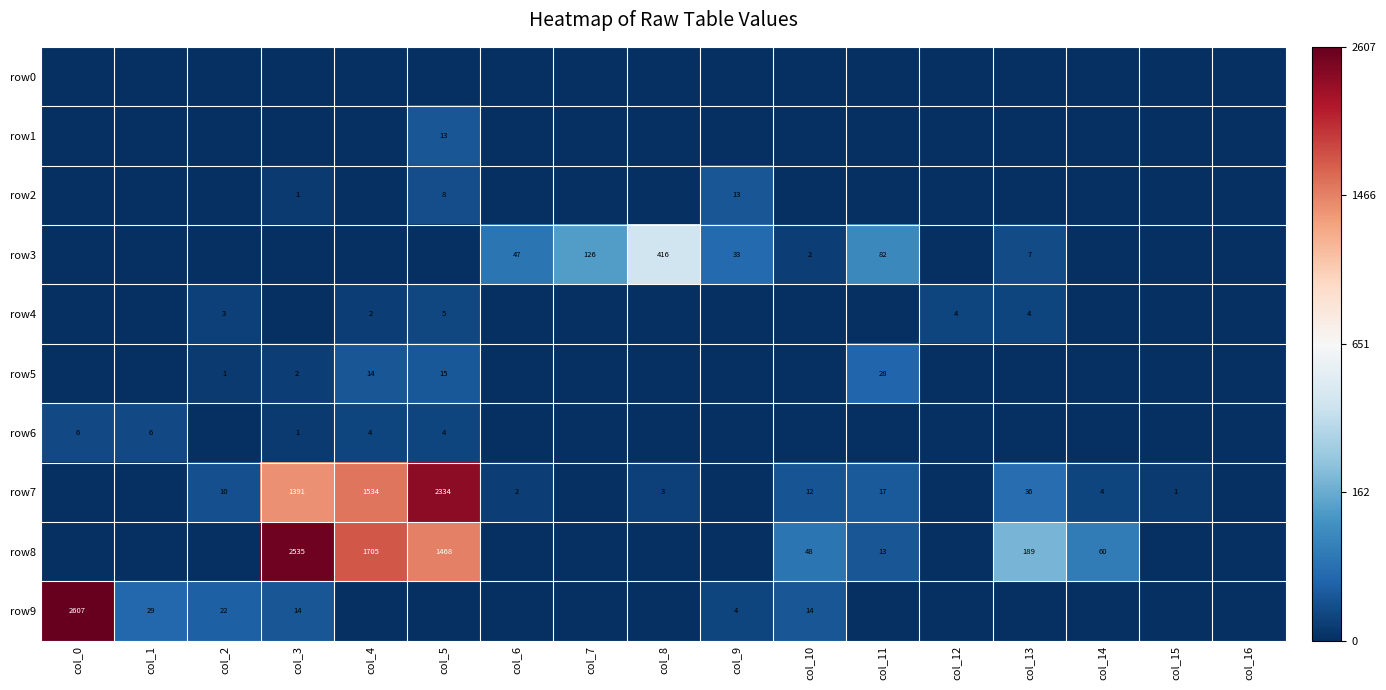

Which series changed the most between col_4 and col_7?

row8